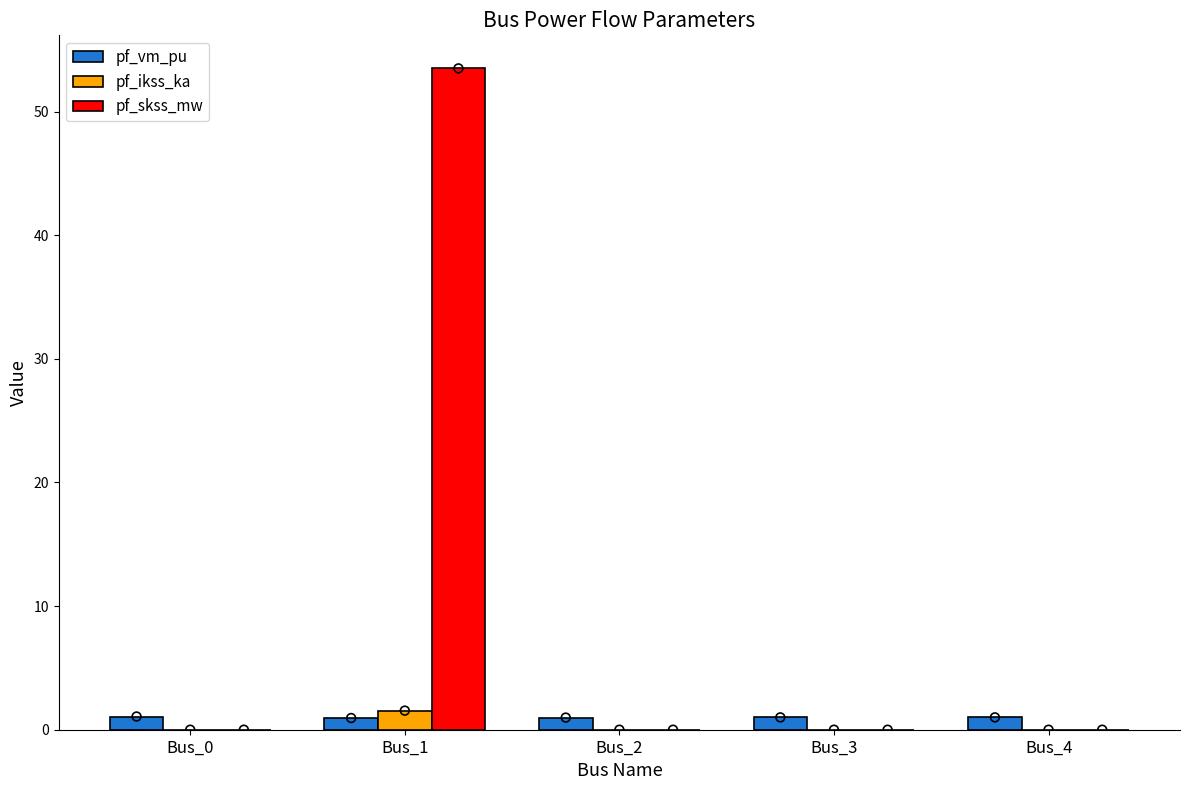

Which series contains the highest Y value?

pf_skss_mw